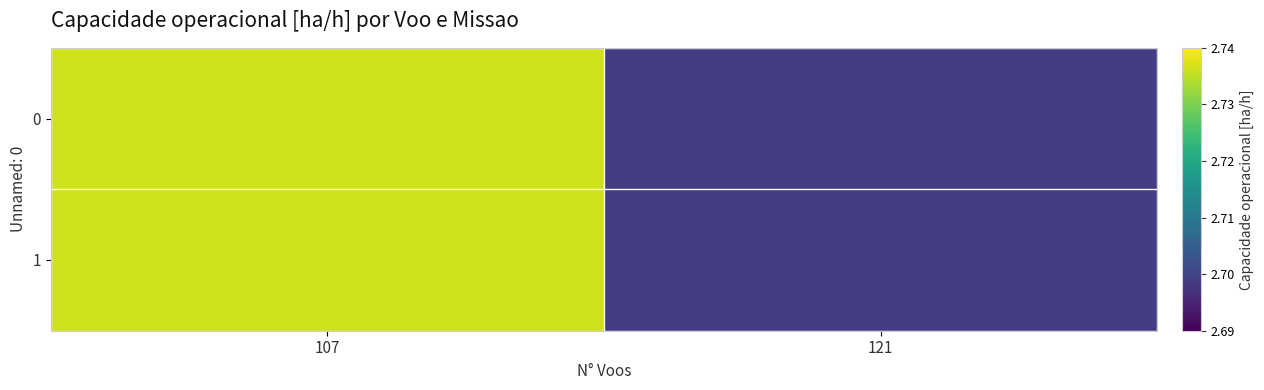

What is the total value across all series at 107?

5.5